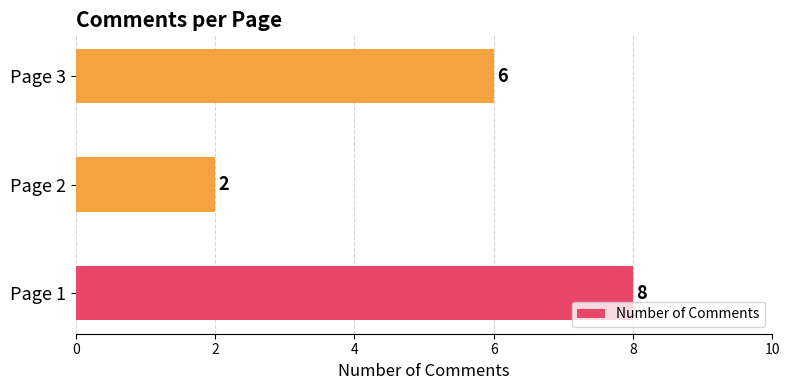

Rank the categories by value from lowest to highest.

Page 2, Page 3, Page 1